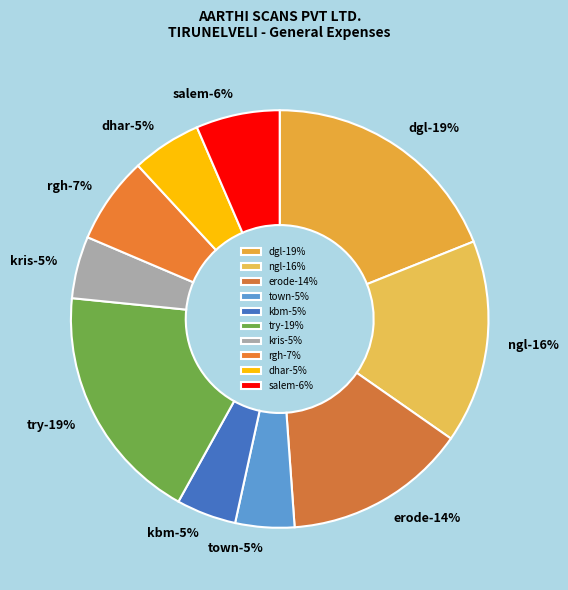

Approximately how many times larger is the value at kbm compared to try?

0.2